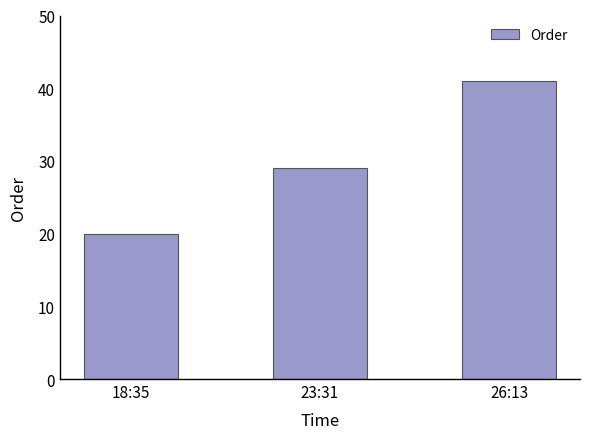

Reading right to left, extract all data points from this chart.

41	29	20